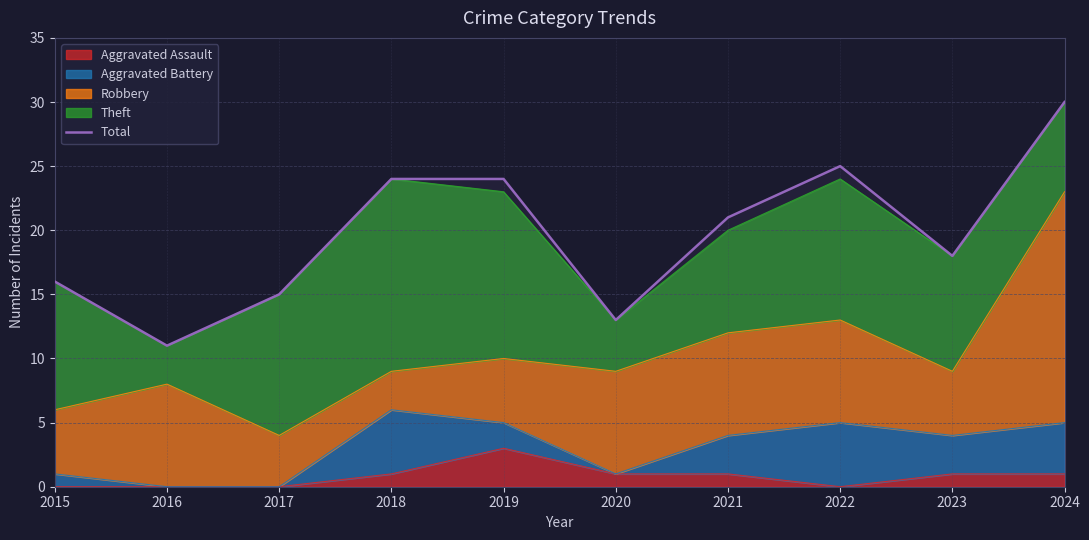

How many lines are shown in the chart?

1